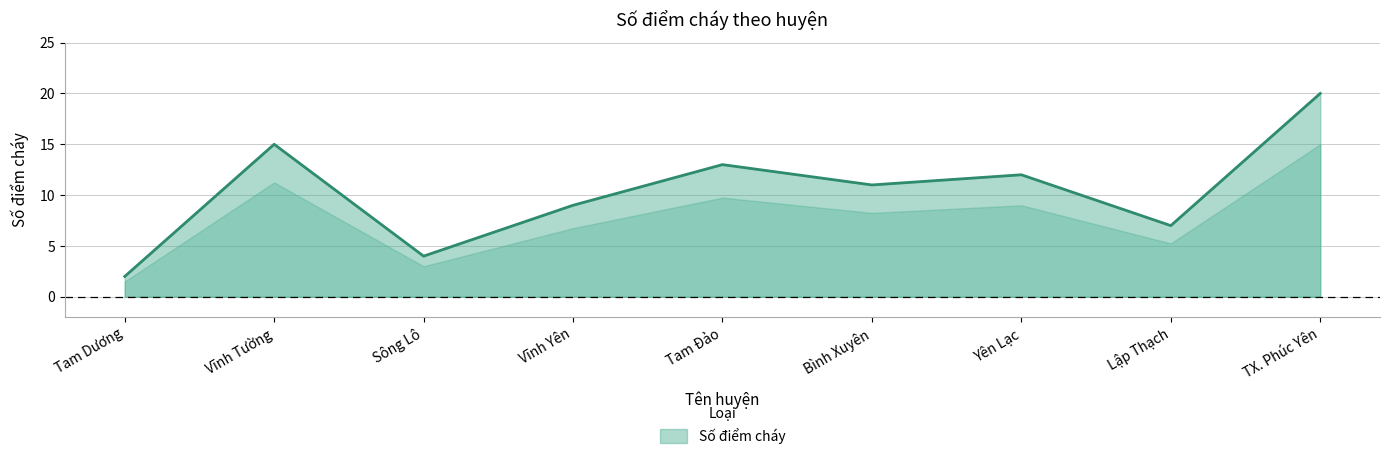

What is the difference between the values at TX. Phúc Yên and Vĩnh Tường?

5